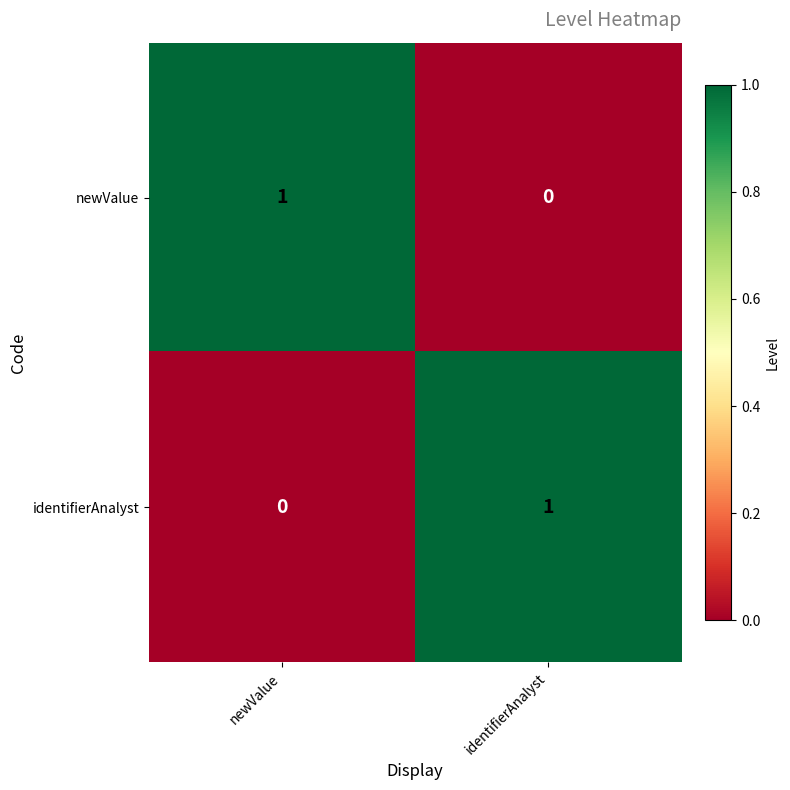

Count the number of categories in the chart.

2